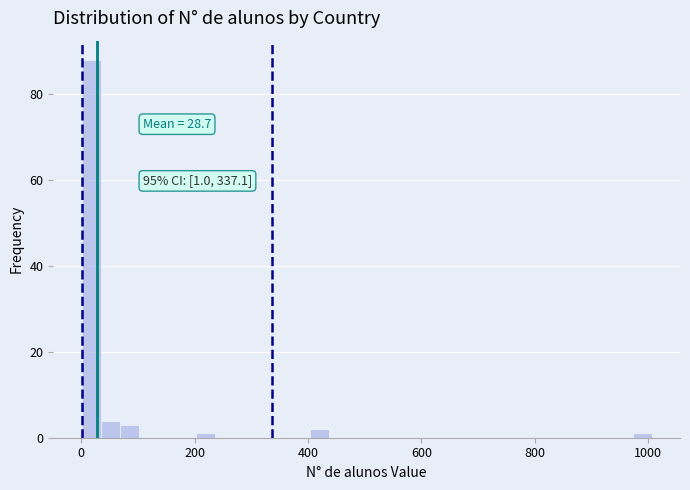

Read against the x-axis, roughly where is the centre of the tallest bar?

20